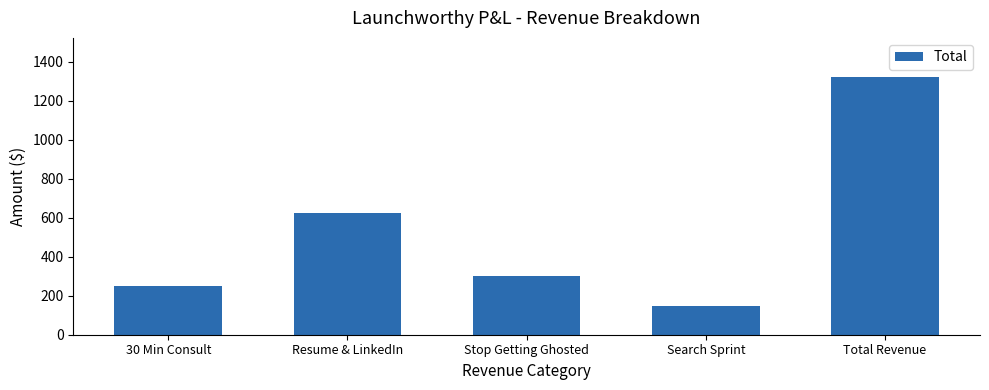

At which label is the value closest to 737?

Resume & LinkedIn